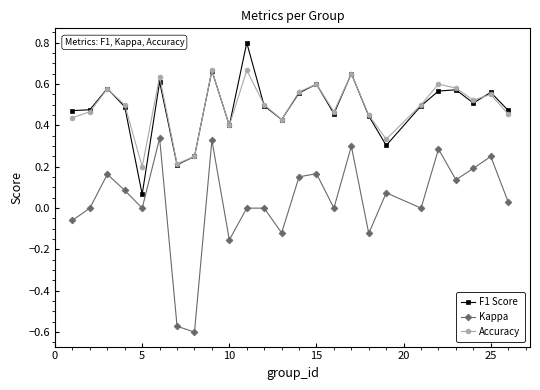

True or false: Accuracy and Kappa cross at least once.

False